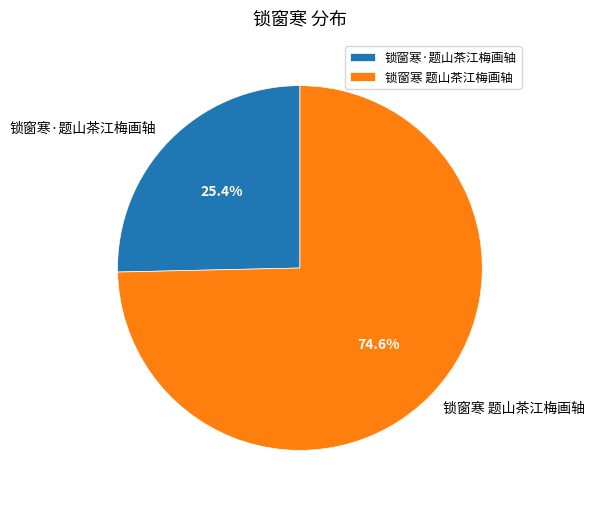

Which slice represents more than half of the pie?

锁窗寒 题山茶江梅画轴